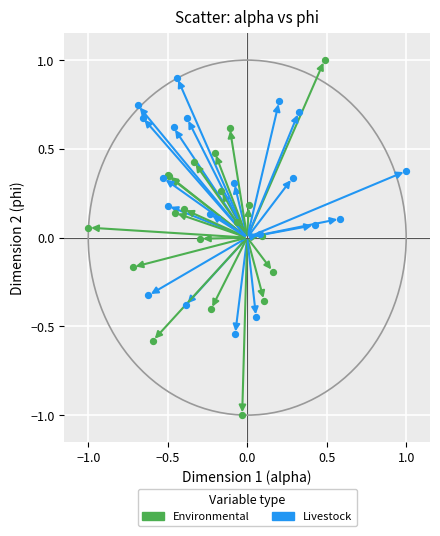

Which series reaches the maximum Y coordinate?

Environmental